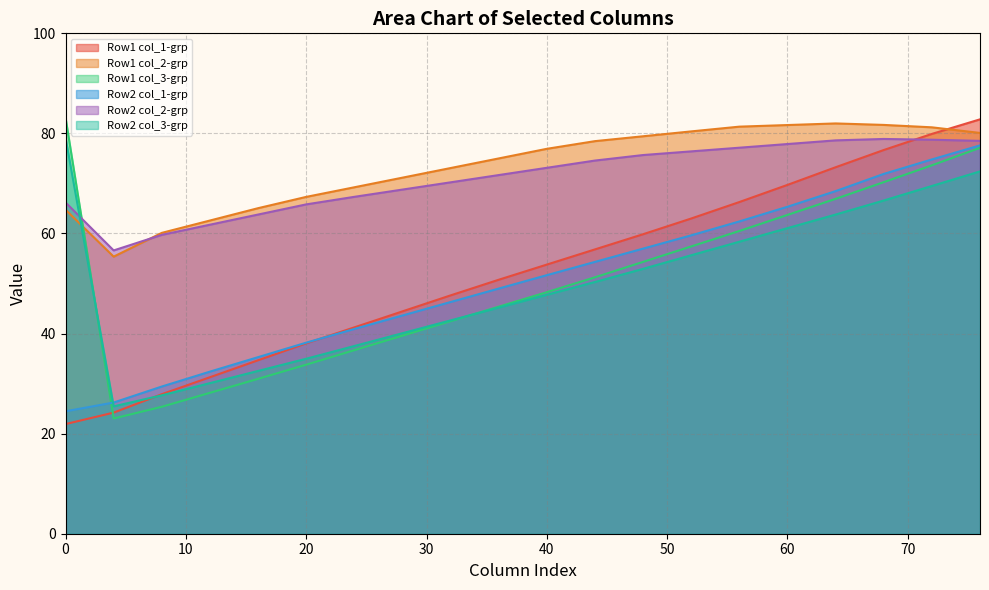

What is the greatest value displayed?

83.2